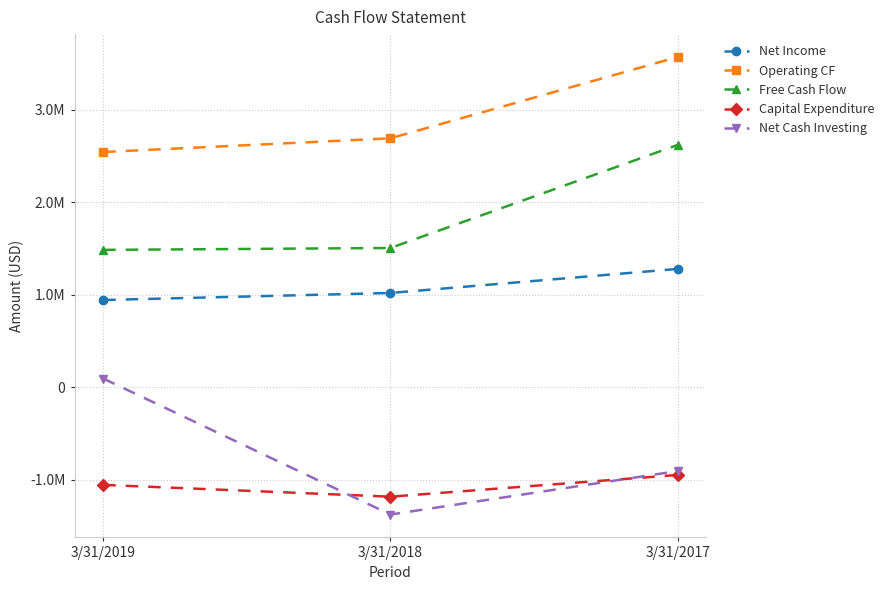

Rank the series at 3/31/2018 from highest to lowest value.

Operating CF, Free Cash Flow, Net Income, Capital Expenditure, Net Cash Investing